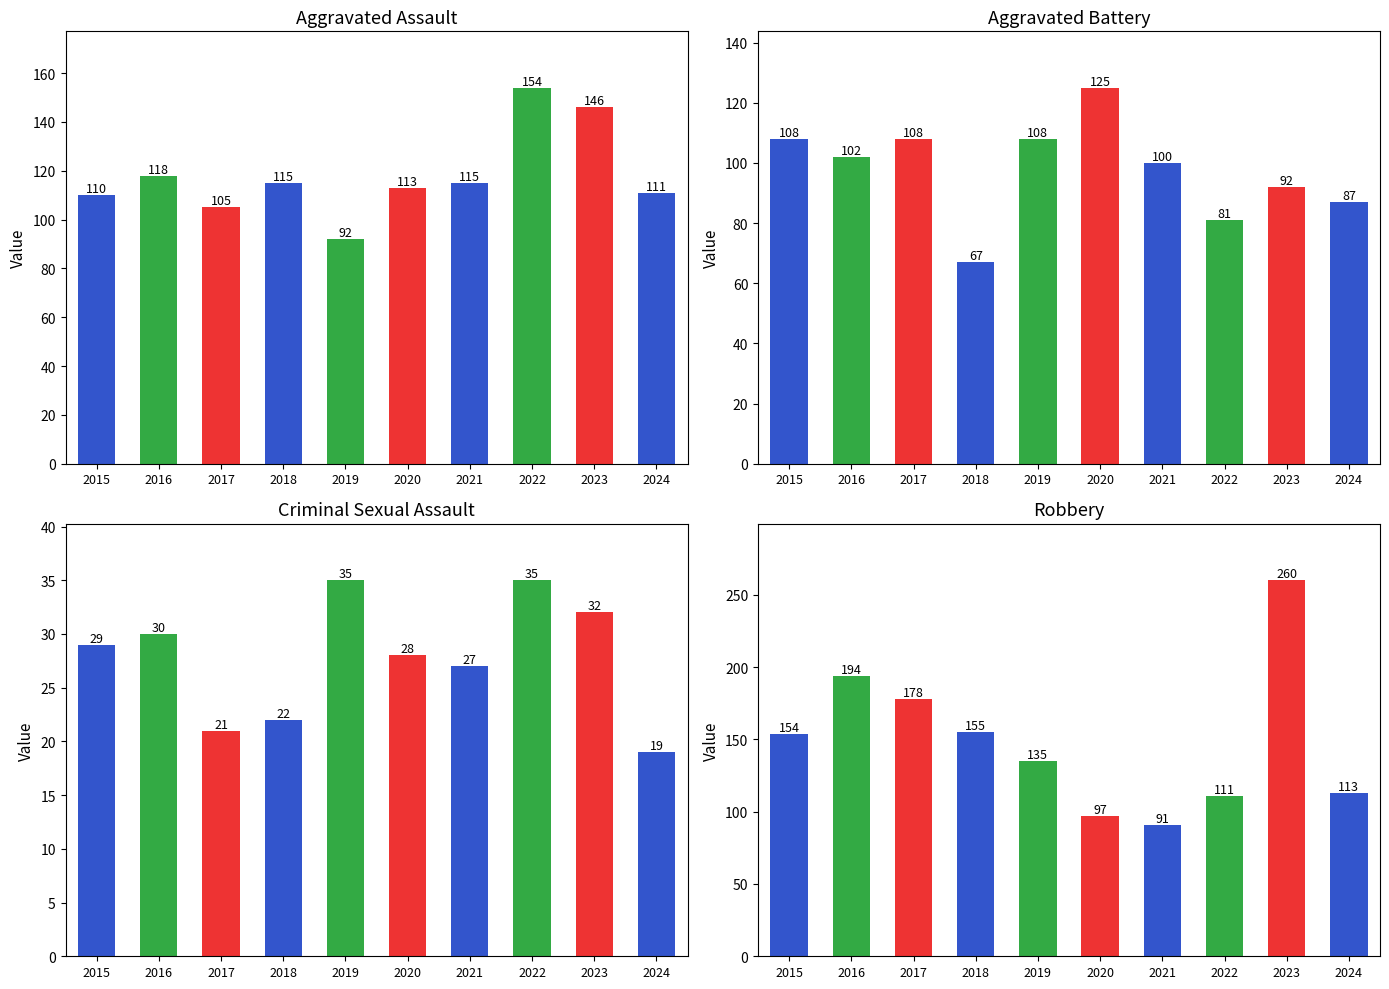

Reading right to left, what are all the values shown in this chart?

Aggravated Assault: 2024=111	2023=146	2022=154	2021=115	2020=113	2019=92	2018=115	2017=105	2016=118	2015=110
Aggravated Battery: 2024=87	2023=92	2022=81	2021=100	2020=125	2019=108	2018=67	2017=108	2016=102	2015=108
Criminal Sexual Assault: 2024=19	2023=32	2022=35	2021=27	2020=28	2019=35	2018=22	2017=21	2016=30	2015=29
Robbery: 2024=113	2023=260	2022=111	2021=91	2020=97	2019=135	2018=155	2017=178	2016=194	2015=154